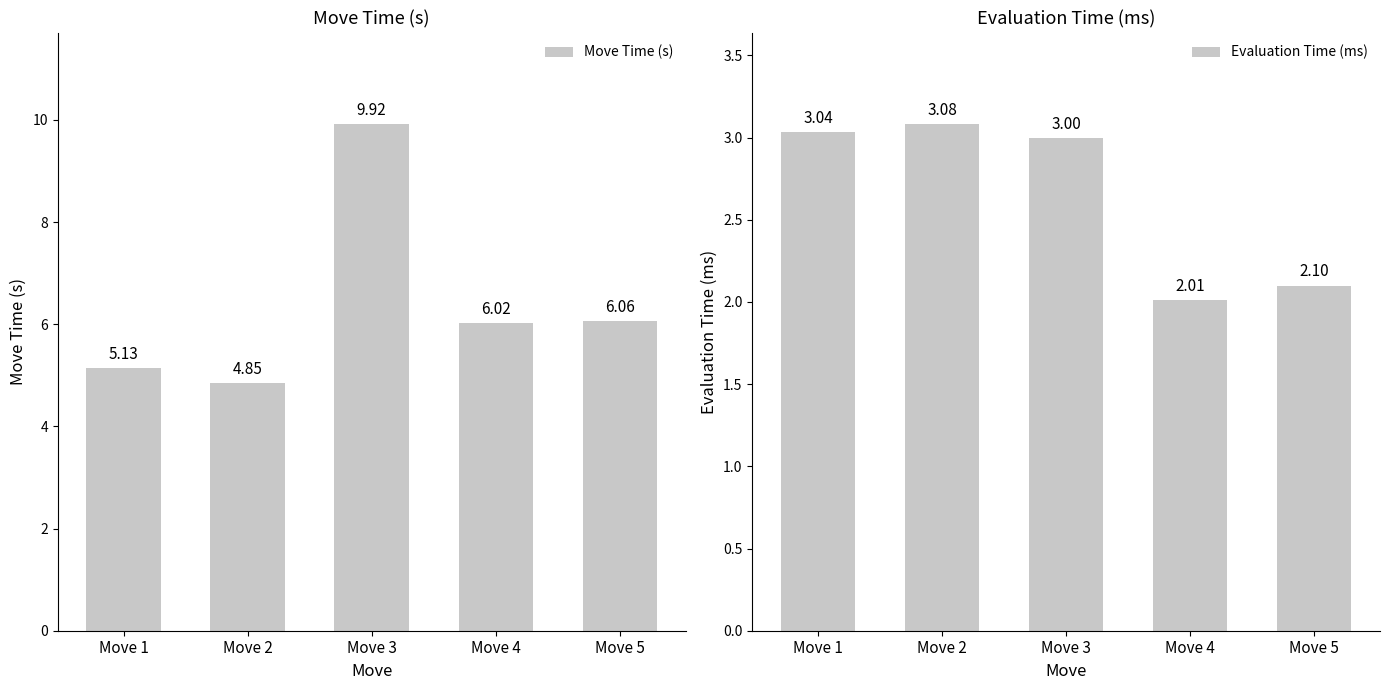

Are the bars grouped side by side (vs. stacked)?

Yes